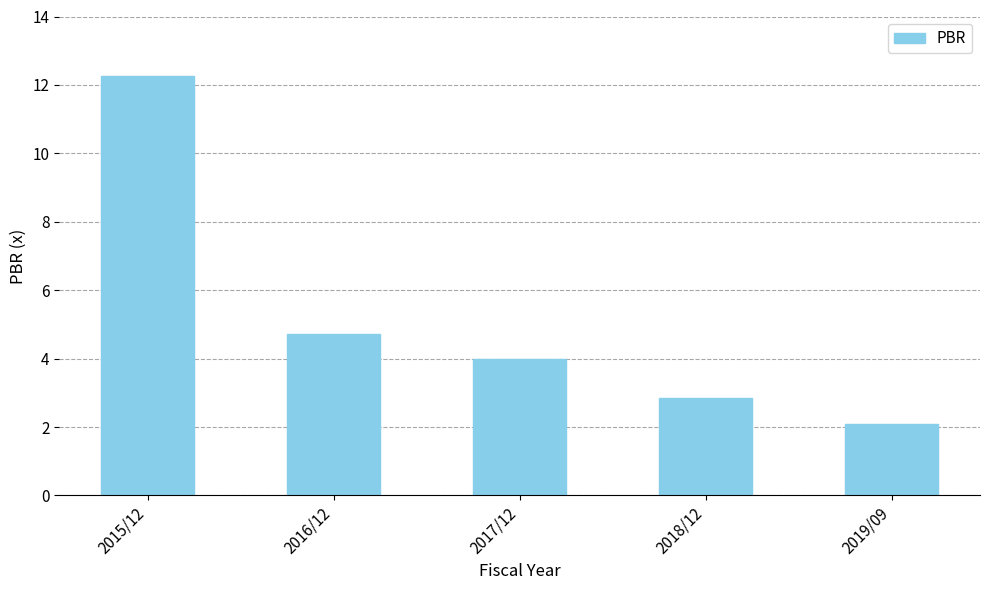

What position from the right is 2017/12?

3